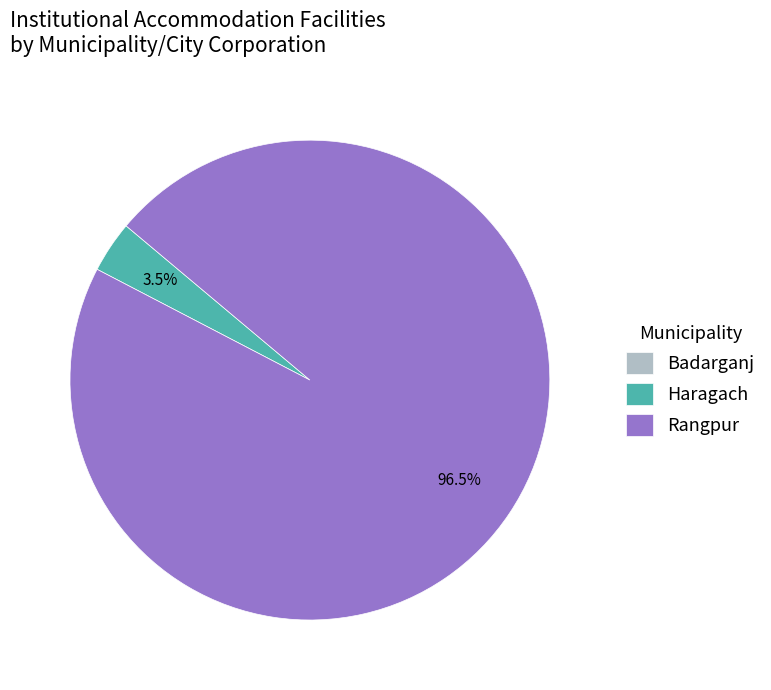

To the nearest percent, what is the average slice percentage?

33%